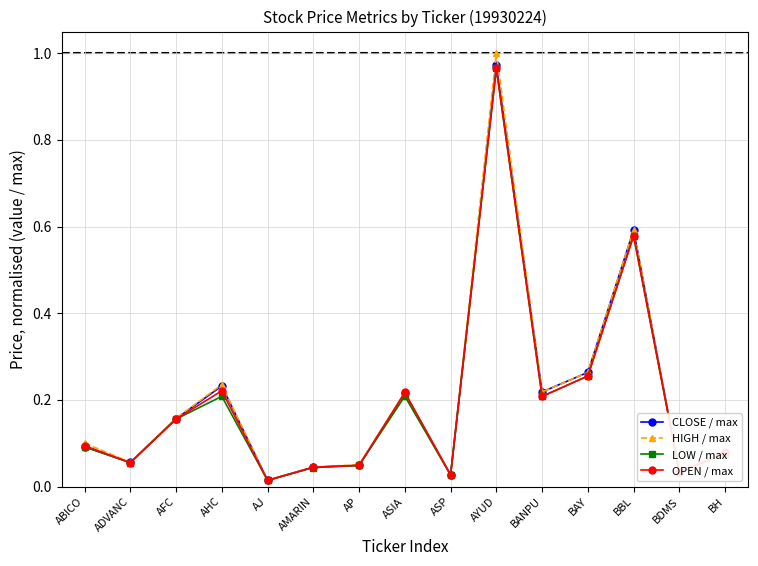

The value of LOW / max at BAY is 0.1. True or false?

False